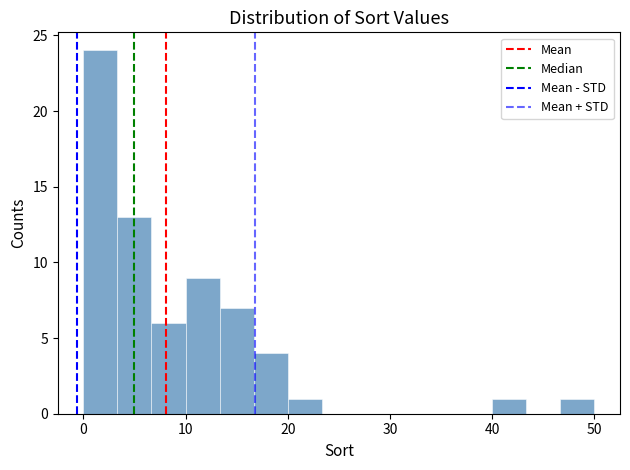

Read against the x-axis, roughly where is the centre of the tallest bar?

2